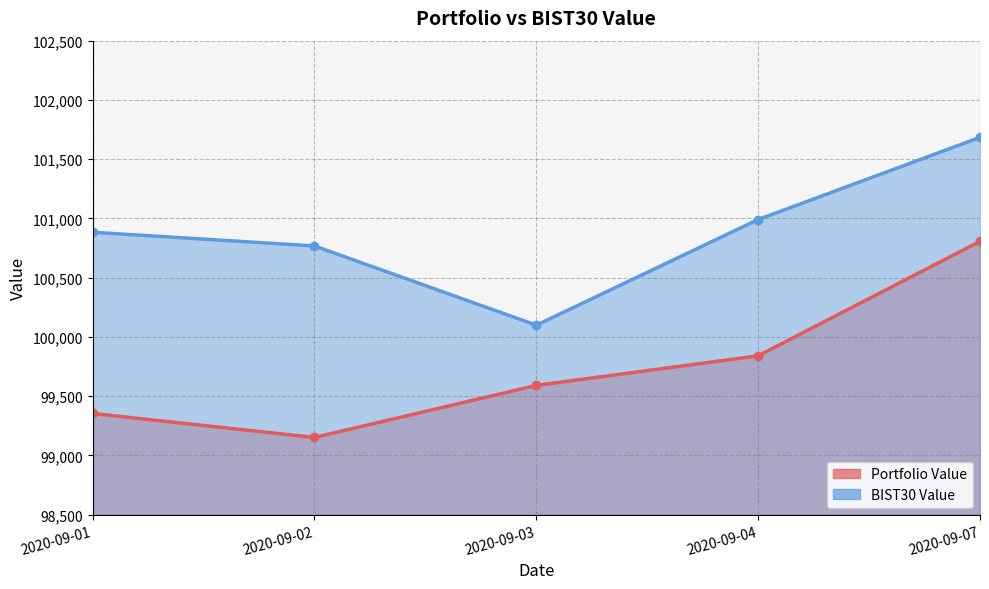

What value does the Portfolio Value series have at 2020-09-01?

99354.1